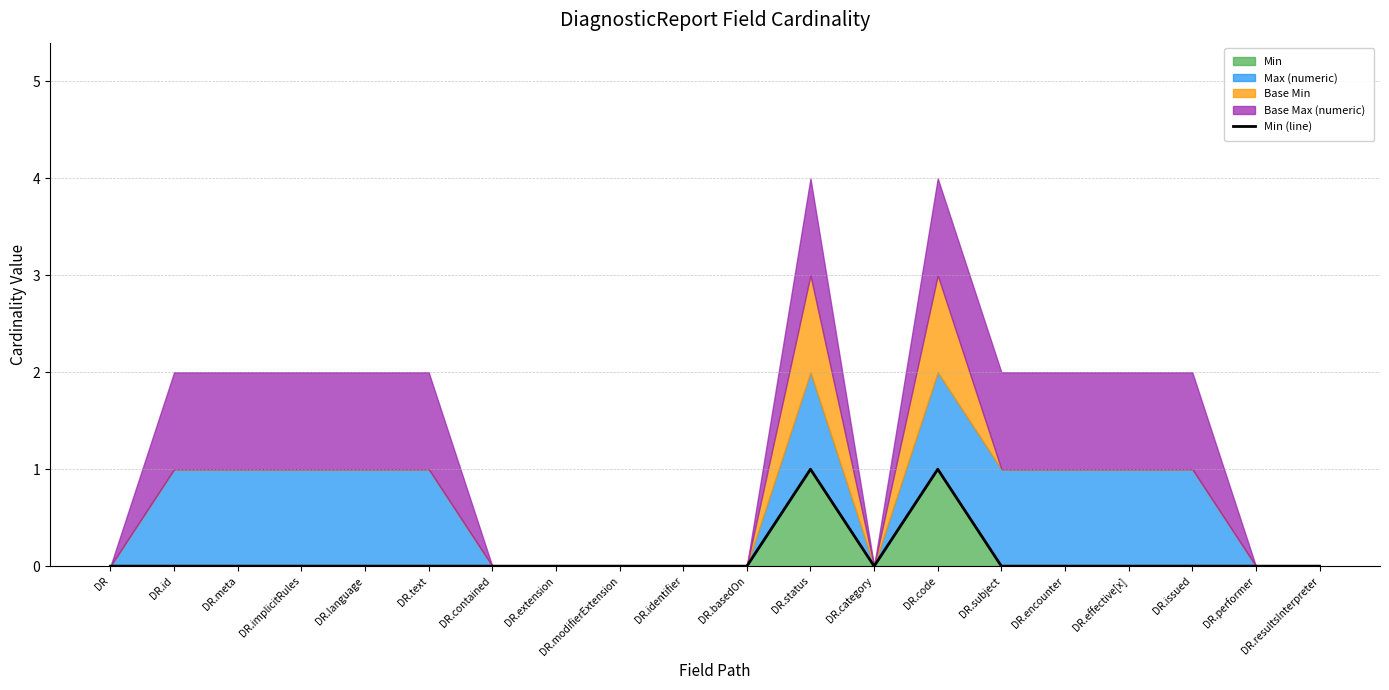

What is the label of the 14th point from the right?

DR.contained